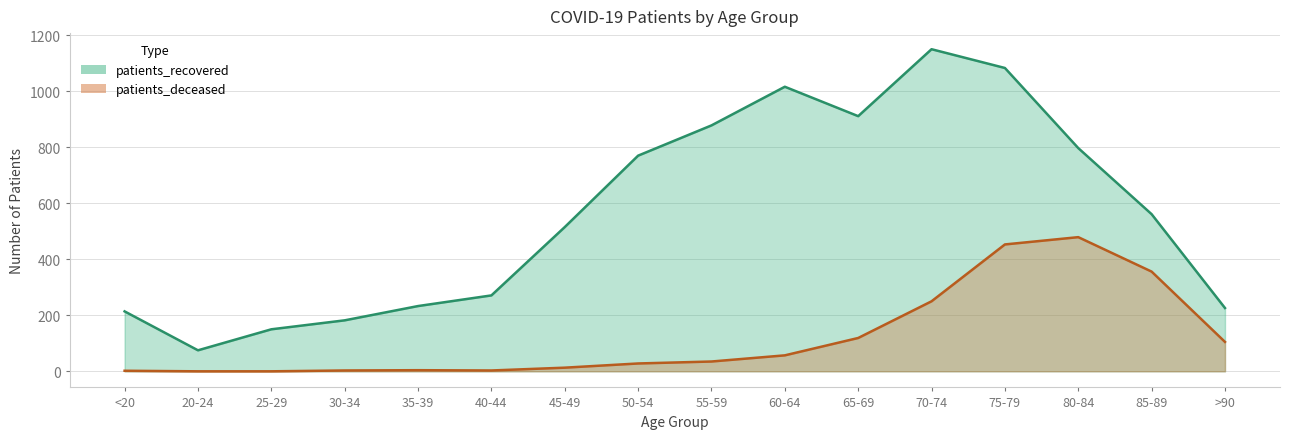

How many interior local valleys does the patients_recovered series have?

2